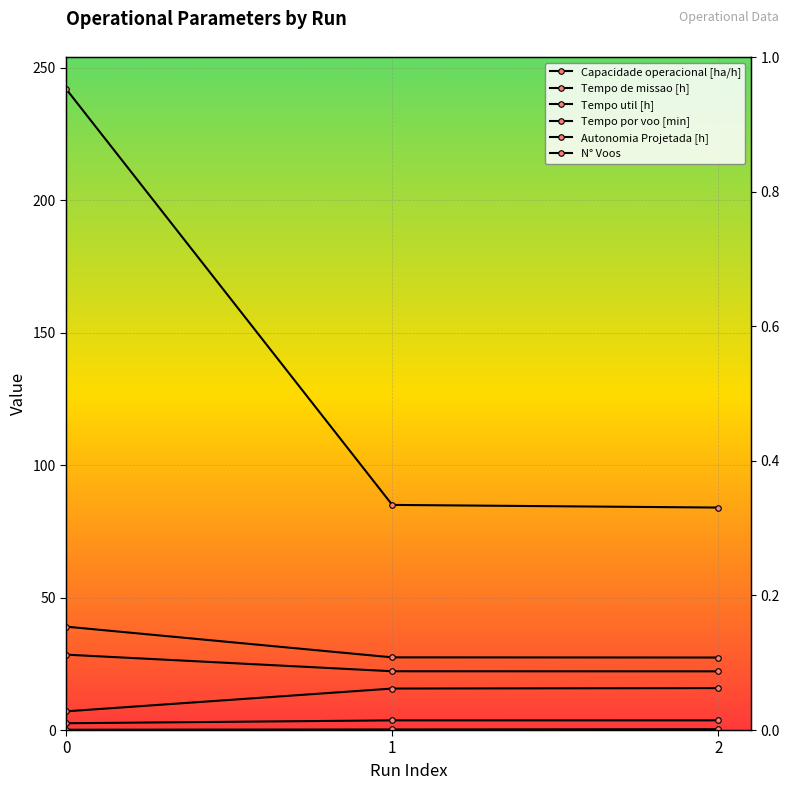

What is the spread (max minus min) of values at 1?

84.8